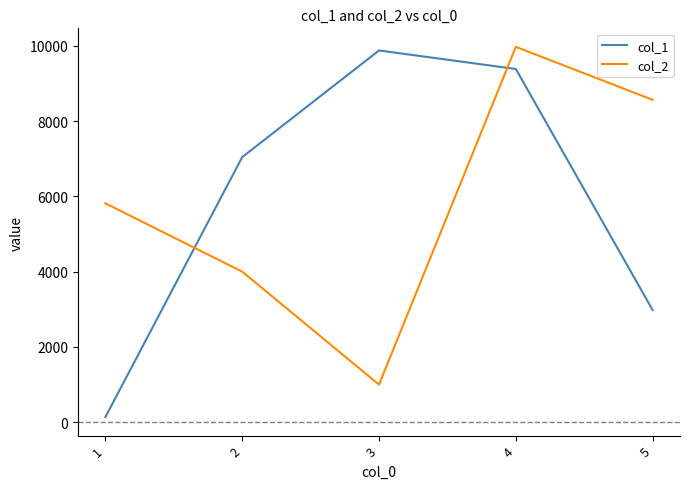

What is the sum of the col_1 values at 1 and 4?

9518.5